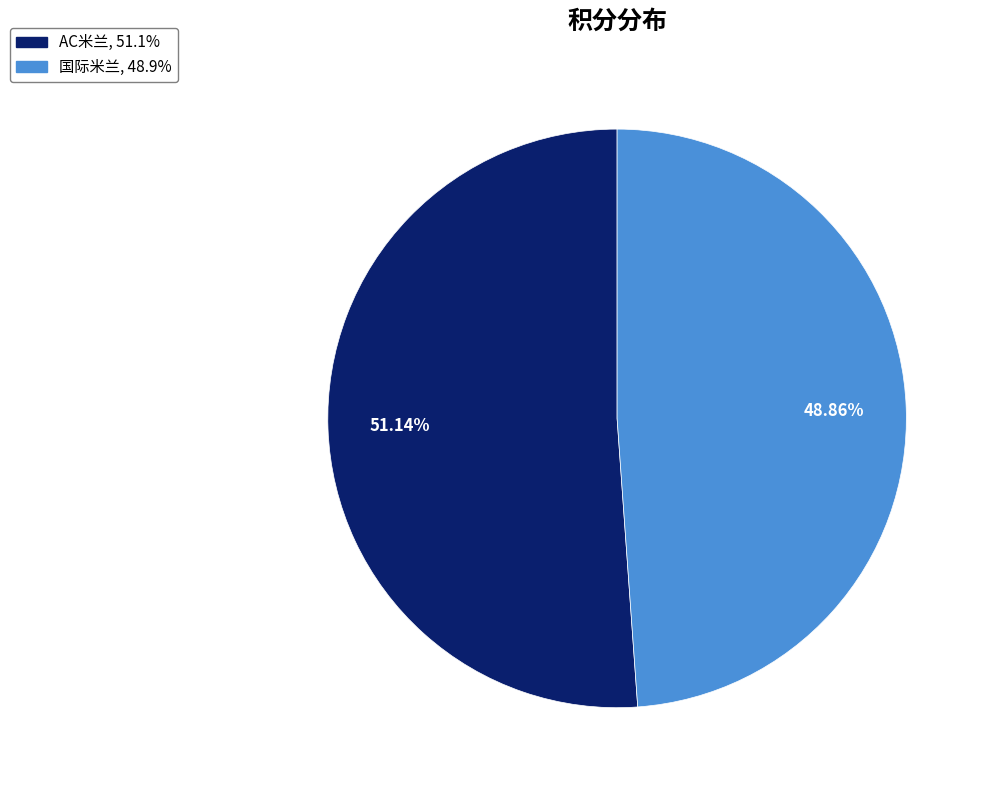

To the nearest percent, what percentage of the pie is AC米兰?

51%